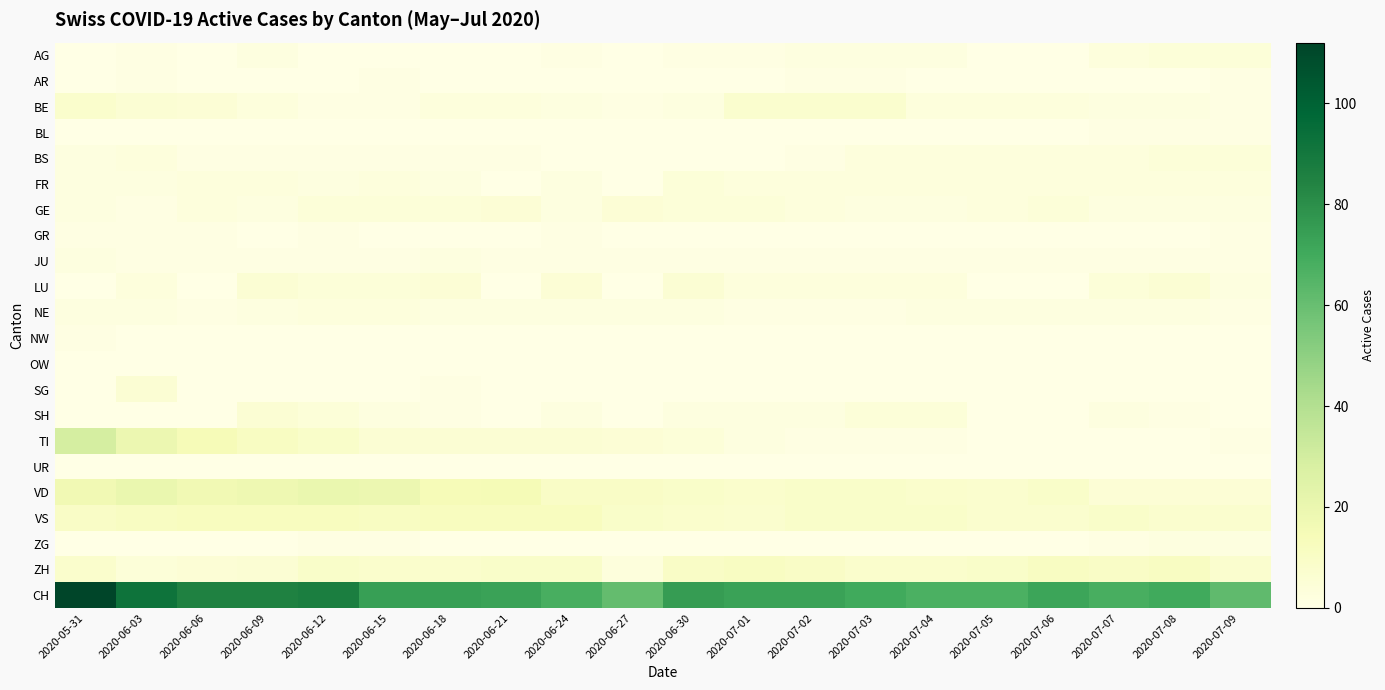

At which category is the sum across all series the highest?

2020-05-31